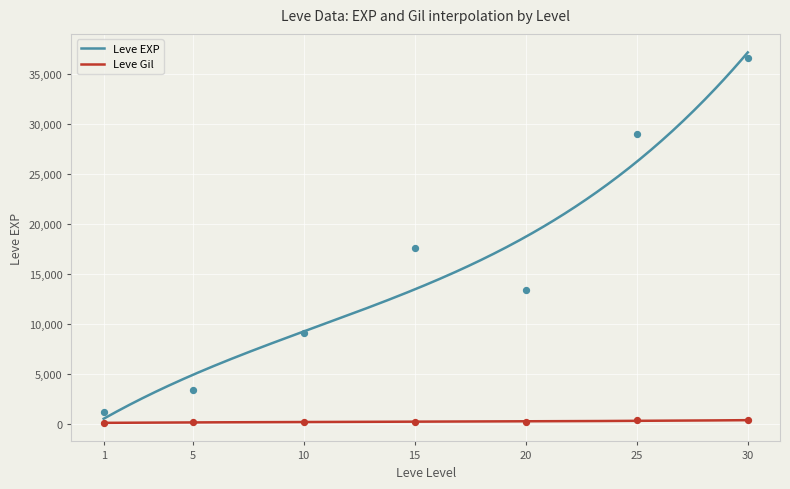

Is the value of Leve Gil at 10 greater than the value of Leve EXP at 20?

No